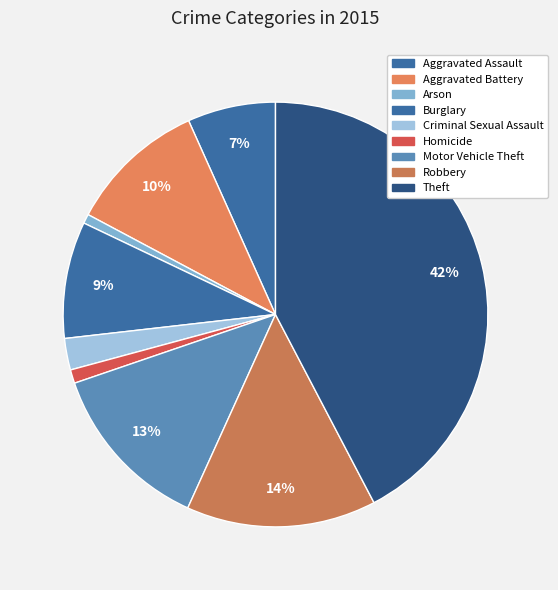

What percentage is the Homicide slice, to the nearest percent?

1%